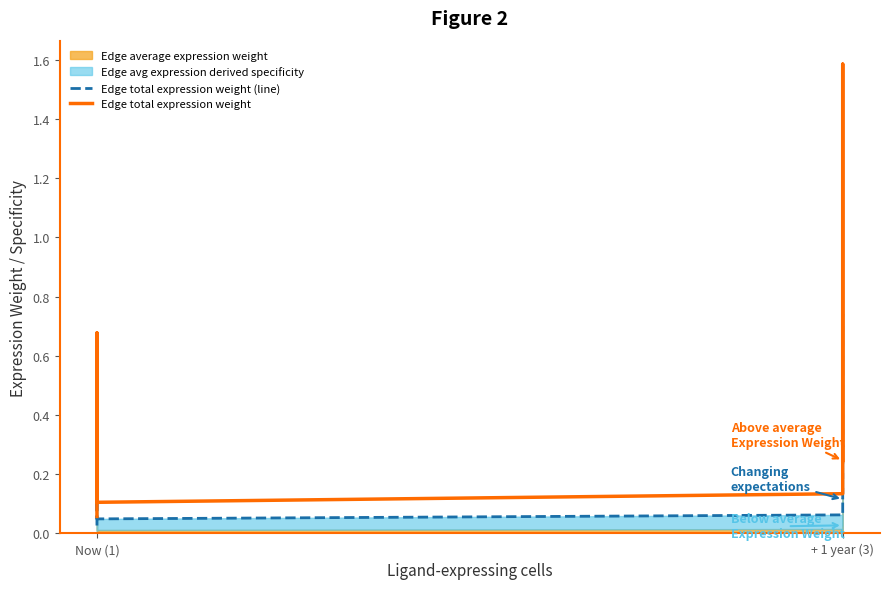

What is the label of the 6th point from the right?

Now (1)